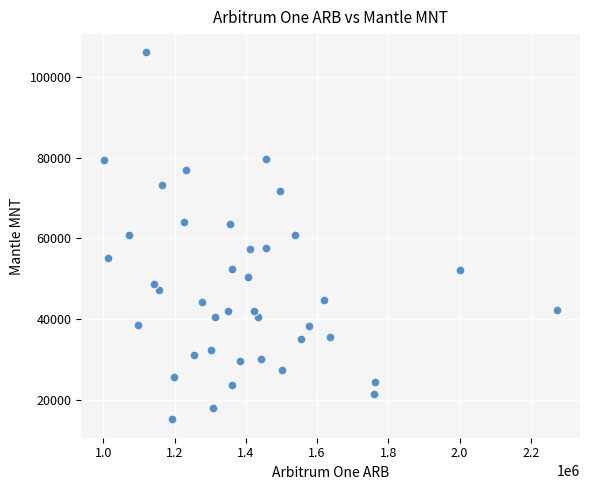

What is the range of Y values (max minus min)?

90969